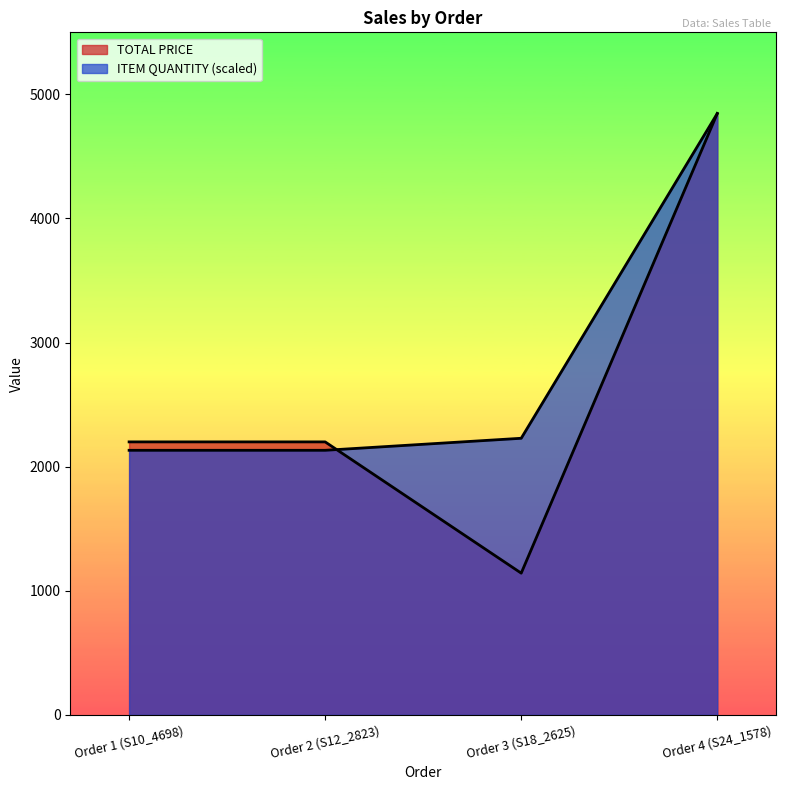

At which category is the sum across all series the highest?

Order 4 (S24_1578)